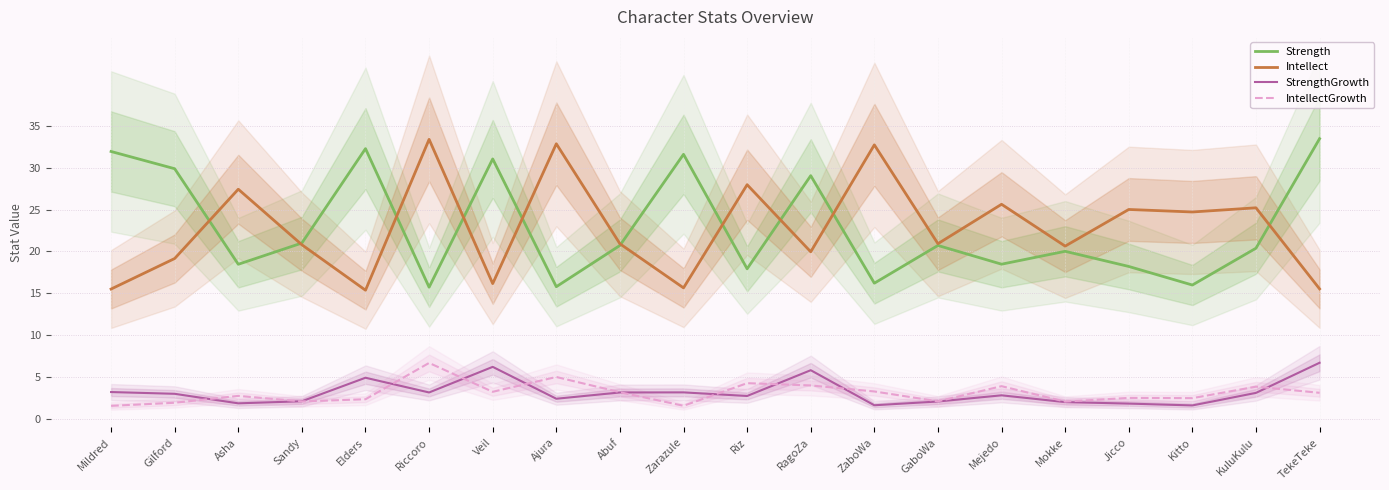

True or false: StrengthGrowth and Strength intersect in this chart.

False